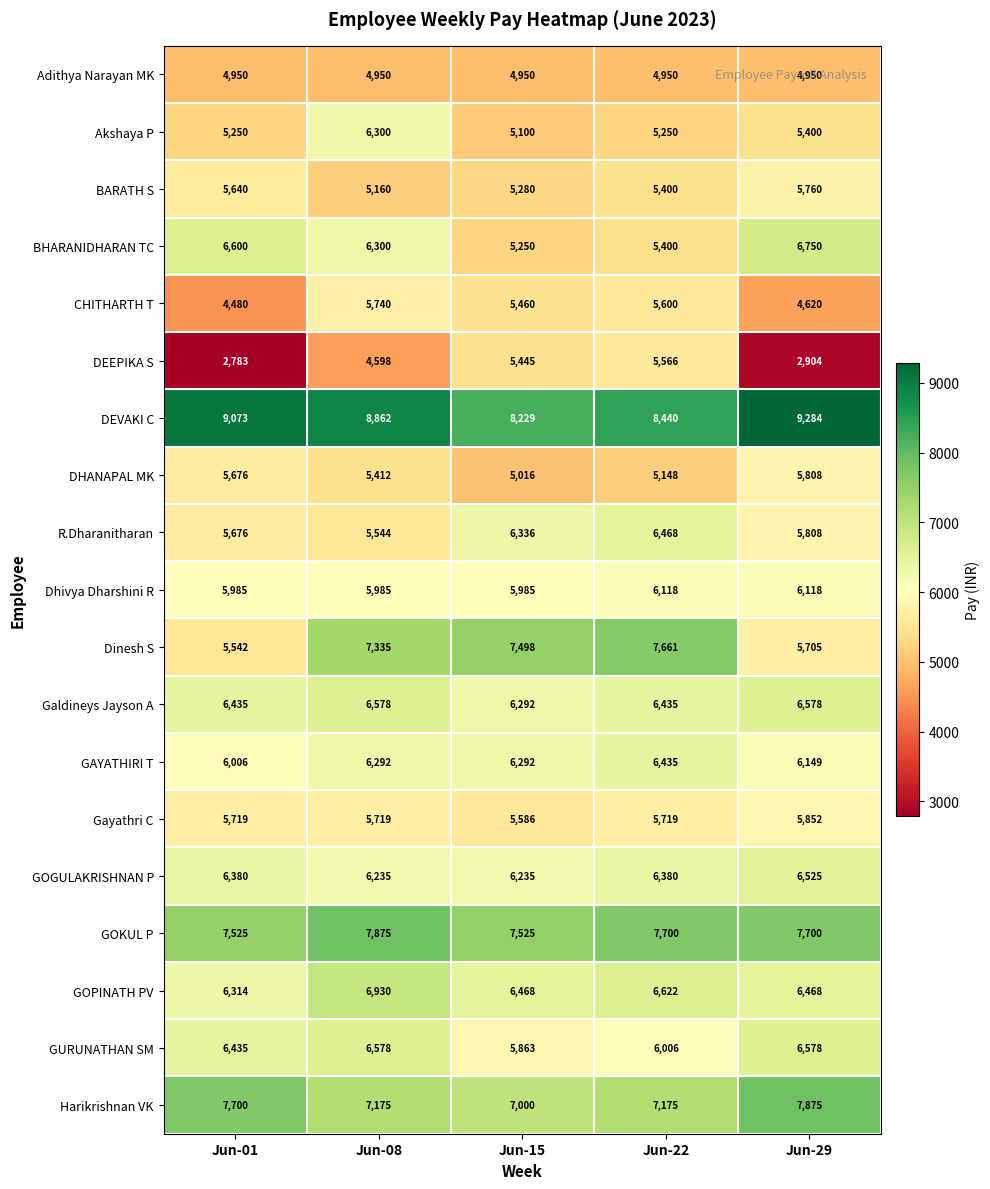

What is the difference between the maximum and minimum values in the CHITHARTH T series?

1260